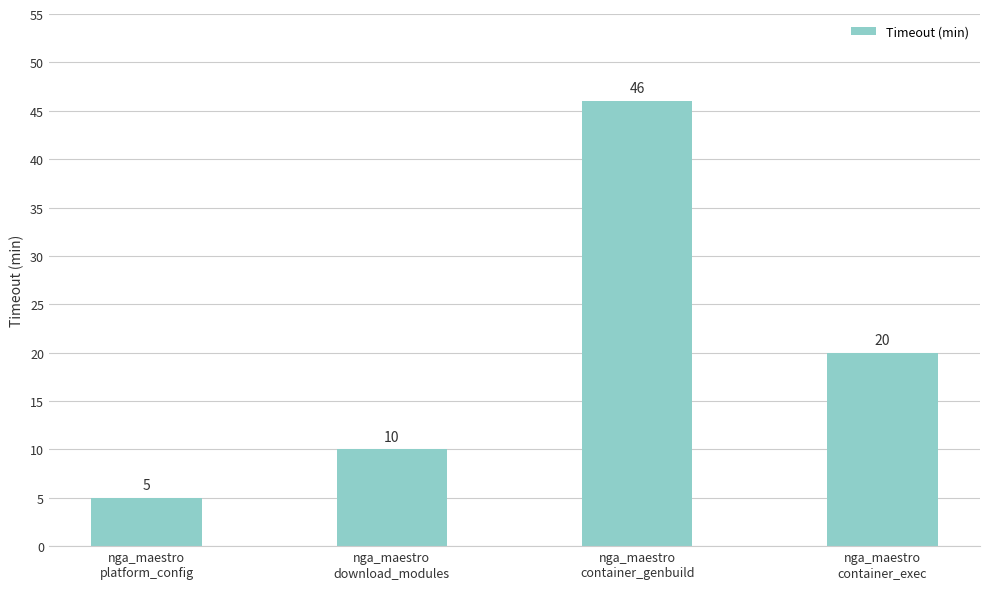

What is the label of the 1st bar from the right?

nga_maestro
container_exec